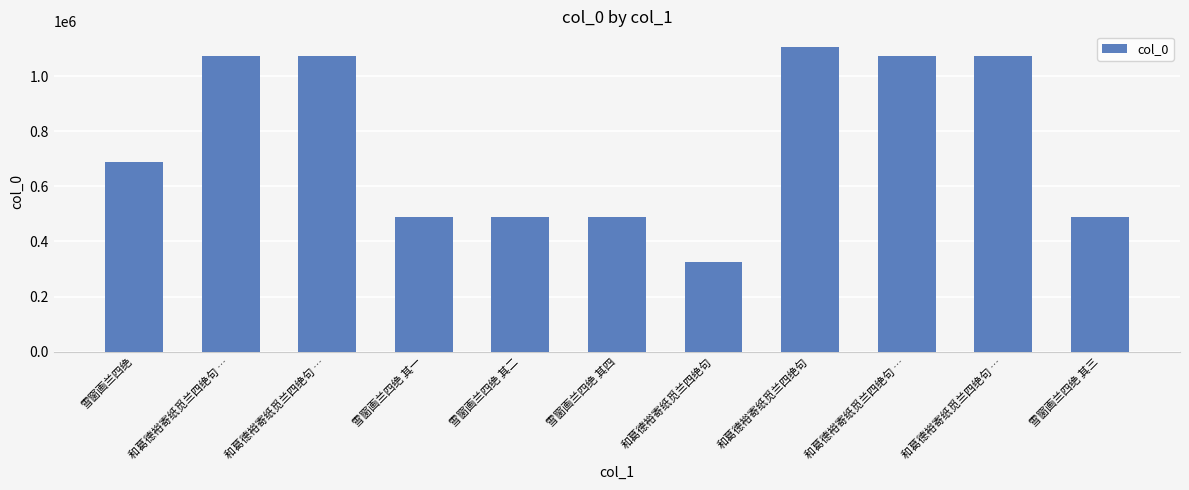

List the labels in order of value, largest first.

和葛德裕寄纸觅兰四绝句, 和葛德裕寄纸觅兰四绝句 …, 和葛德裕寄纸觅兰四绝句 …, 和葛德裕寄纸觅兰四绝句 …, 和葛德裕寄纸觅兰四绝句 …, 雪窗画兰四绝, 雪窗画兰四绝 其四, 雪窗画兰四绝 其三, 雪窗画兰四绝 其二, 雪窗画兰四绝 其一, 和葛德裕寄纸觅兰四绝句